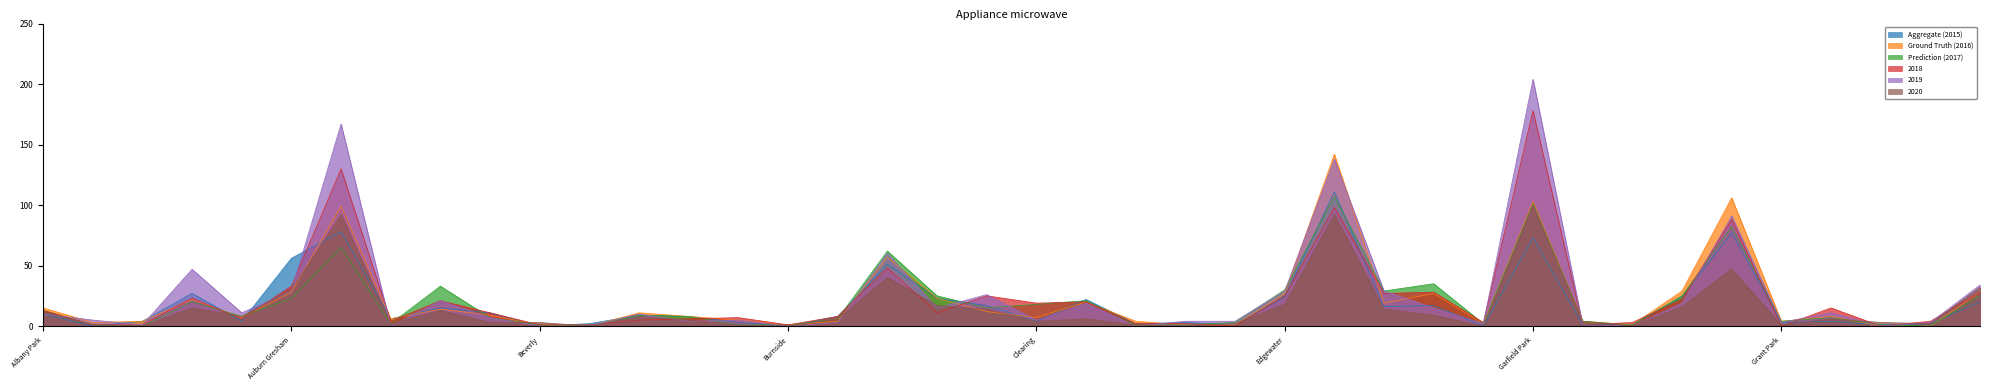

What is the sum of all Prediction (2017) values?

797